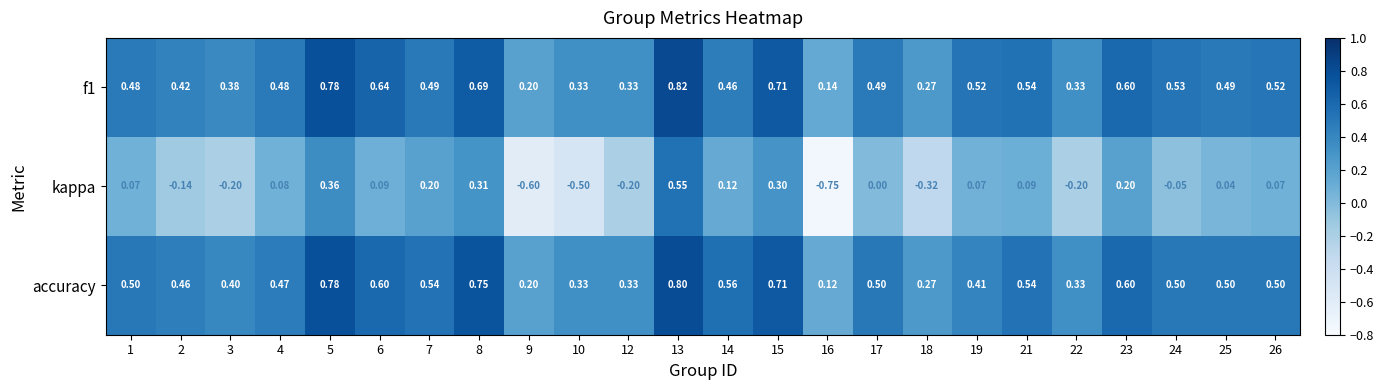

Which series has the largest total across all categories?

accuracy